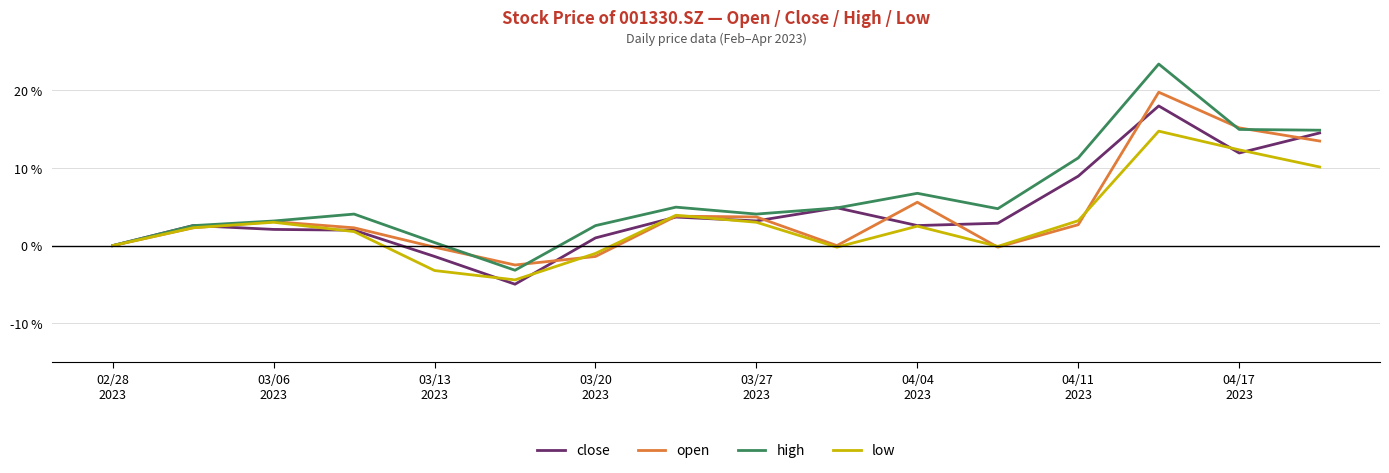

What is the smallest value displayed?

-5.0